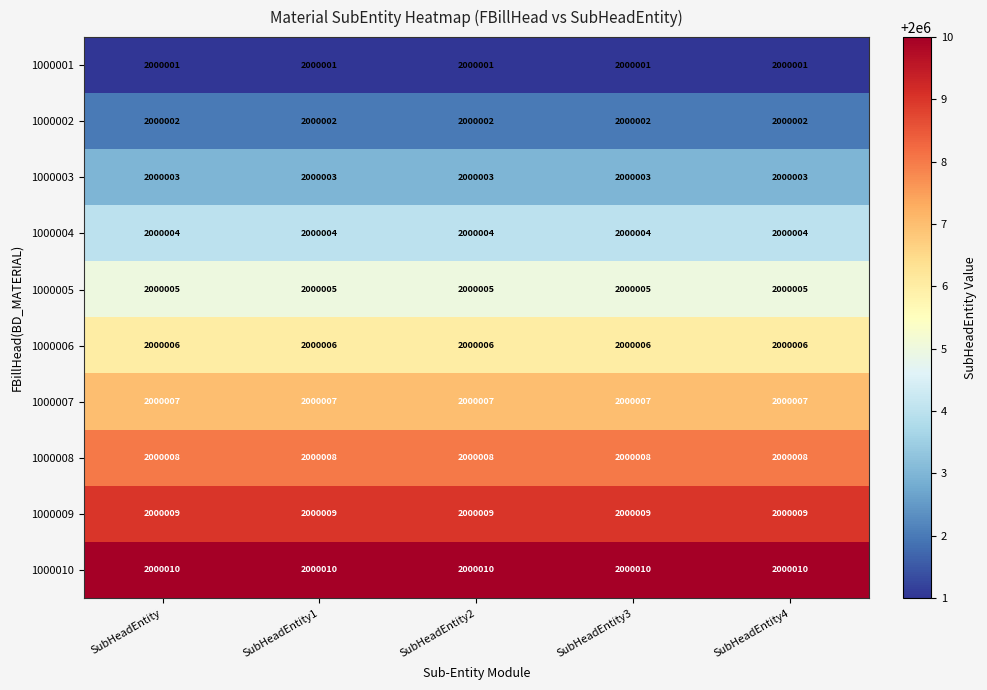

Count the number of data series in this chart.

10